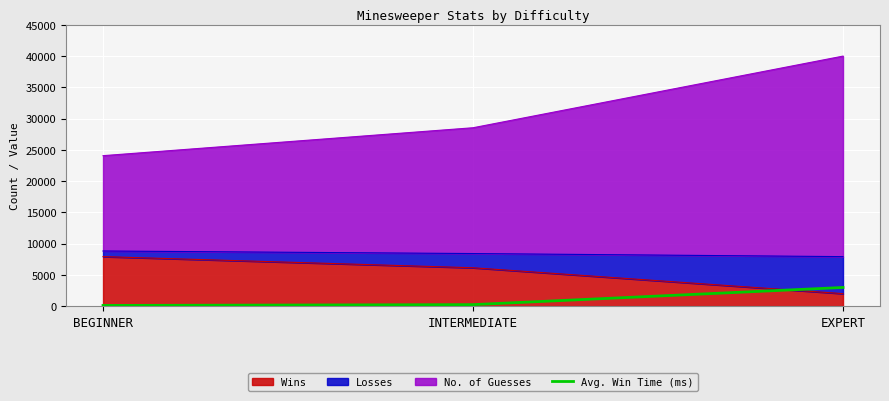

What is the approximate value at INTERMEDIATE?

242.9